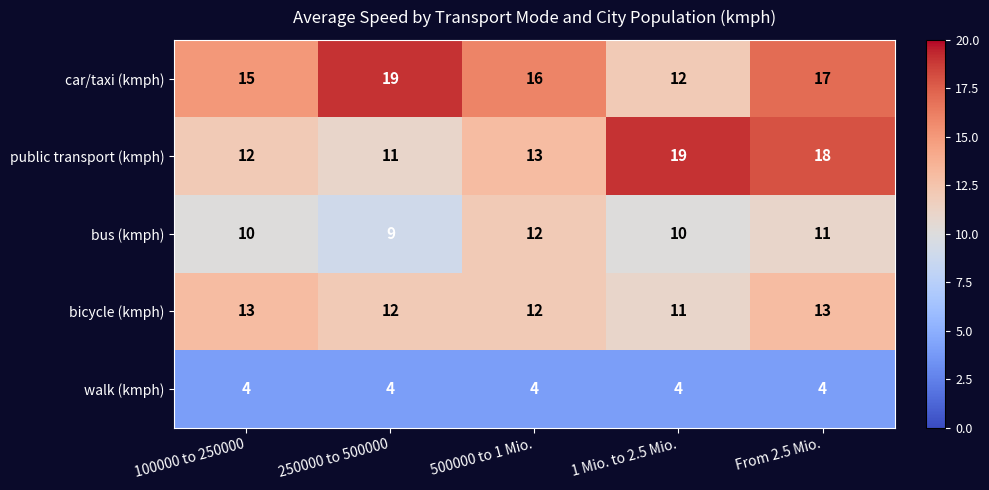

At 100000 to 250000, list the series in order from smallest to largest.

walk (kmph), bus (kmph), public transport (kmph), bicycle (kmph), car/taxi (kmph)